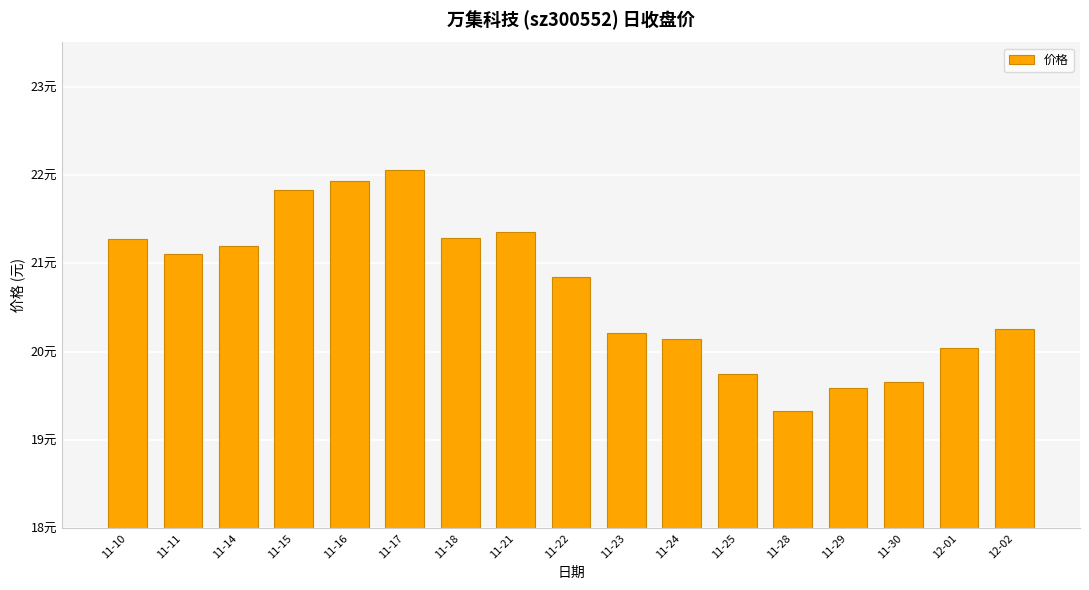

Reading left to right, list all the values displayed in this chart.

21.3	21.1	21.2	21.8	21.9	22.1	21.3	21.4	20.8	20.2	20.1	19.8	19.3	19.6	19.7	20.0	20.3